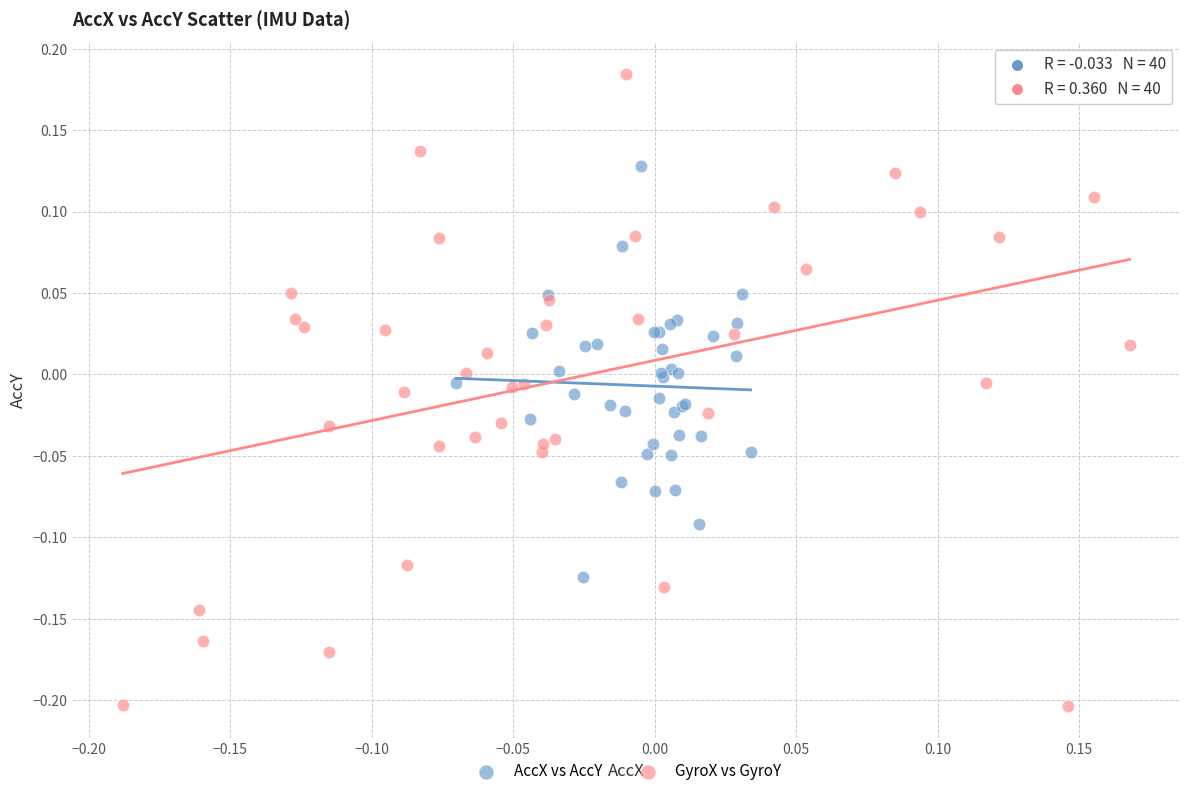

Which series contains the lowest Y value?

GyroX vs GyroY